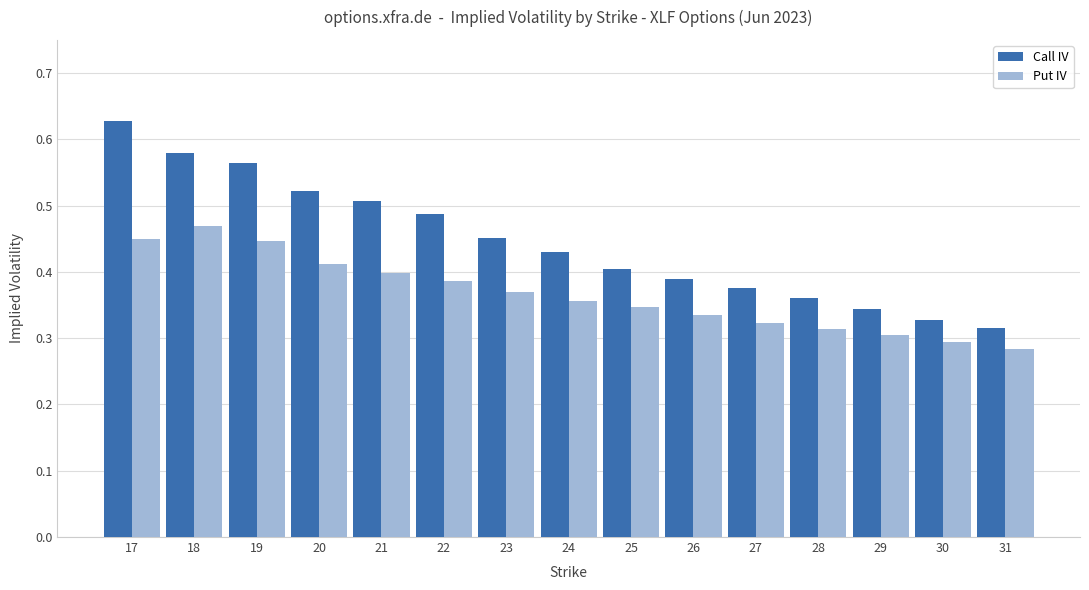

What is the sum of the Put IV values at 23 and 24?

0.7